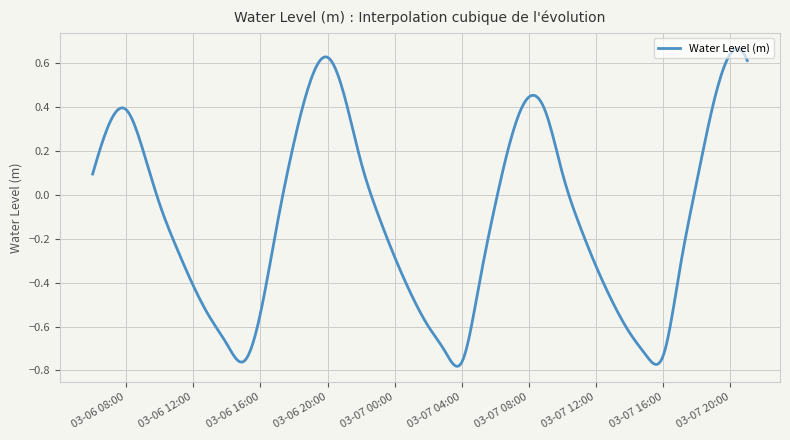

What is the difference between the maximum and minimum values?

1.4